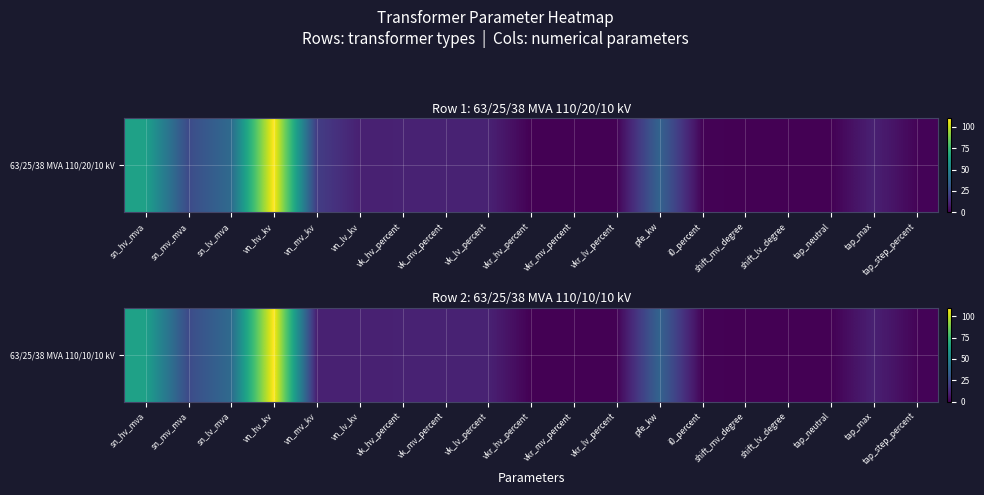

Reading left to right, list all the values displayed in this chart.

63.0	25.0	38.0	110.0	10.0	10.0	10.4	10.4	10.4	0.3	0.3	0.3	35.0	0.9	0.0	0.0	0.0	10.0	1.2